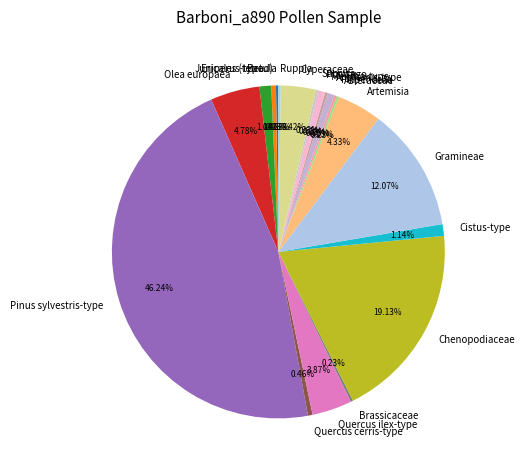

To the nearest percent, what is the difference between the largest and smallest slice percentages?

46%